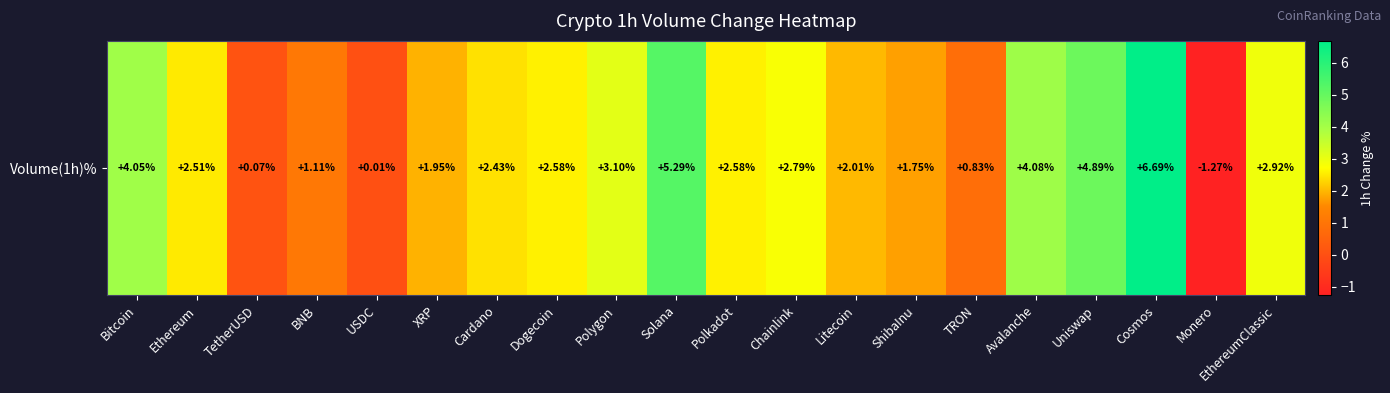

How many data points are above 2?

13